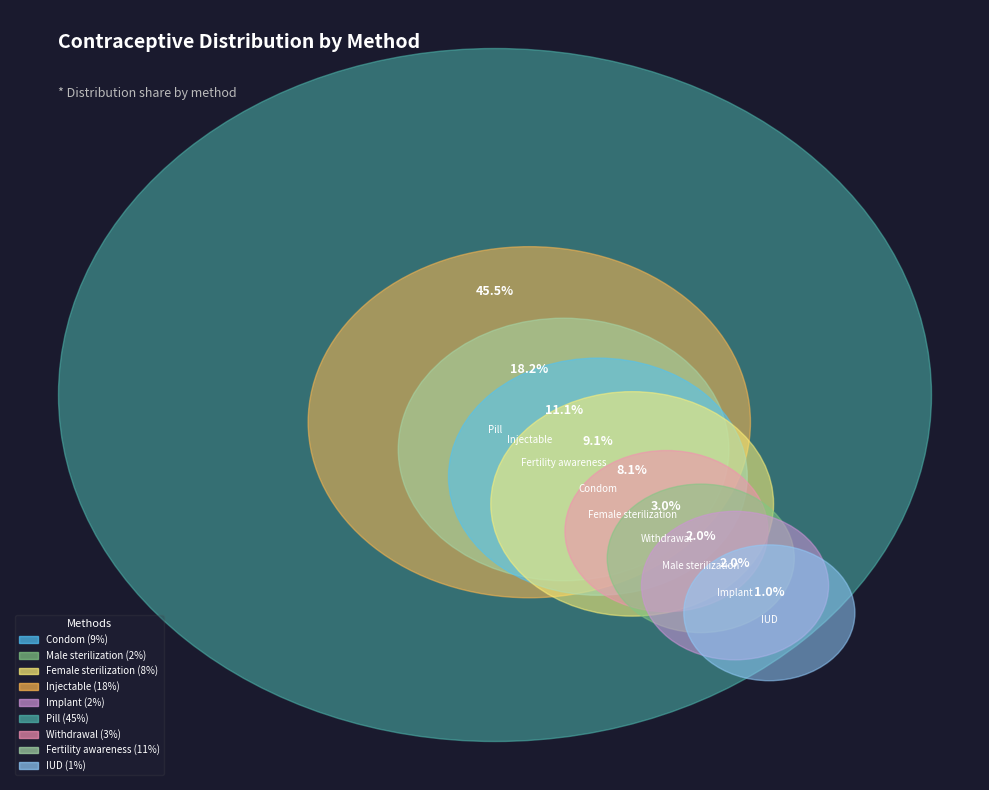

Rank the categories by value from lowest to highest.

IUD, Male sterilization, Implant, Withdrawal, Female sterilization, Condom, Fertility awareness, Injectable, Pill